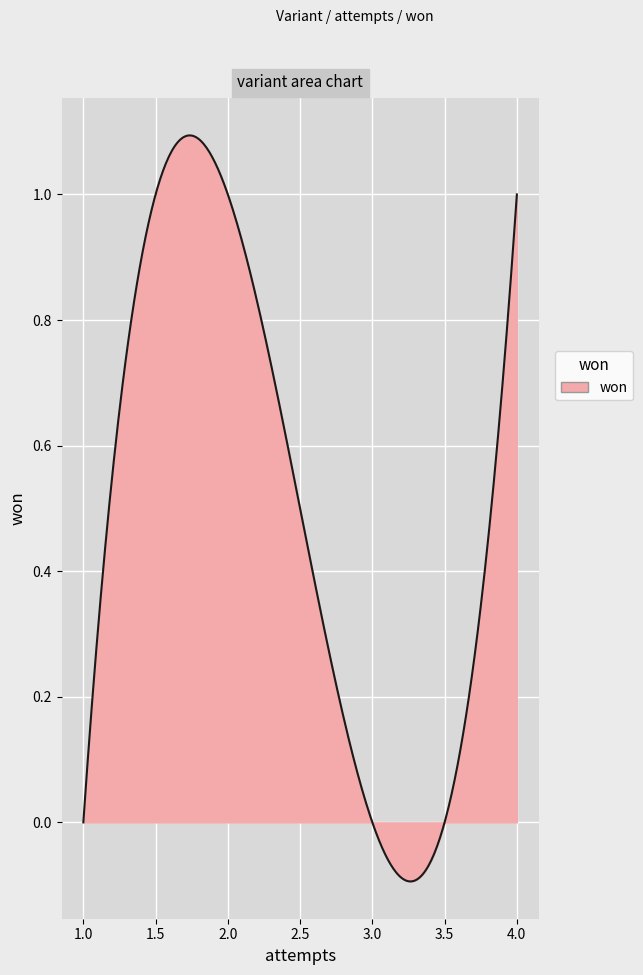

What is the difference between the maximum and minimum values?

1.2